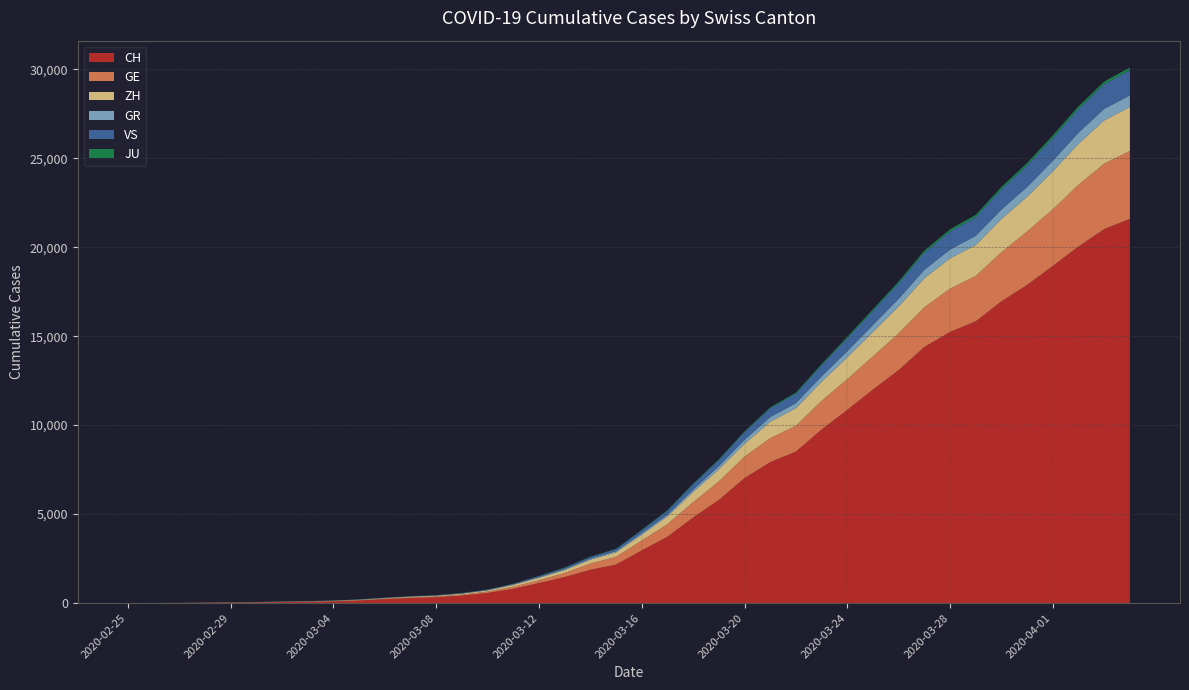

Reading left to right, transcribe all the data shown in this chart.

CH: 0	4	8	20	30	36	50	69	97	142	219	280	327	419	570	807	1125	1463	1870	2165	2959	3727	4807	5794	7022	7918	8512	9752	10858	12000	13091	14394	15235	15837	16957	17882	18946	20040	21017	21593
GE: 0	1	1	5	9	10	11	14	16	20	30	43	45	60	80	114	155	227	351	435	556	710	863	1041	1212	1350	1453	1611	1729	1870	2073	2231	2436	2547	2761	3003	3180	3469	3678	3816
ZH: 0	0	2	2	6	7	10	13	15	23	29	34	40	49	62	101	140	163	218	250	326	429	568	679	711	925	984	1073	1221	1368	1500	1627	1701	1733	1859	1947	2136	2300	2428	2461
GR: 0	2	2	6	6	6	9	9	12	14	16	17	18	18	22	31	43	53	56	71	84	101	128	182	226	258	284	300	343	393	433	474	495	519	535	547	592	622	649	657
VS: 0	0	0	1	1	2	3	3	4	5	6	7	12	17	22	30	53	76	98	115	172	225	312	349	436	498	535	628	728	793	874	968	1017	1055	1144	1211	1282	1334	1385	1418
JU: 0	0	1	1	1	1	1	2	2	4	4	5	5	7	7	7	12	17	18	19	25	29	32	36	44	54	61	69	82	92	100	114	119	127	128	140	145	149	149	154